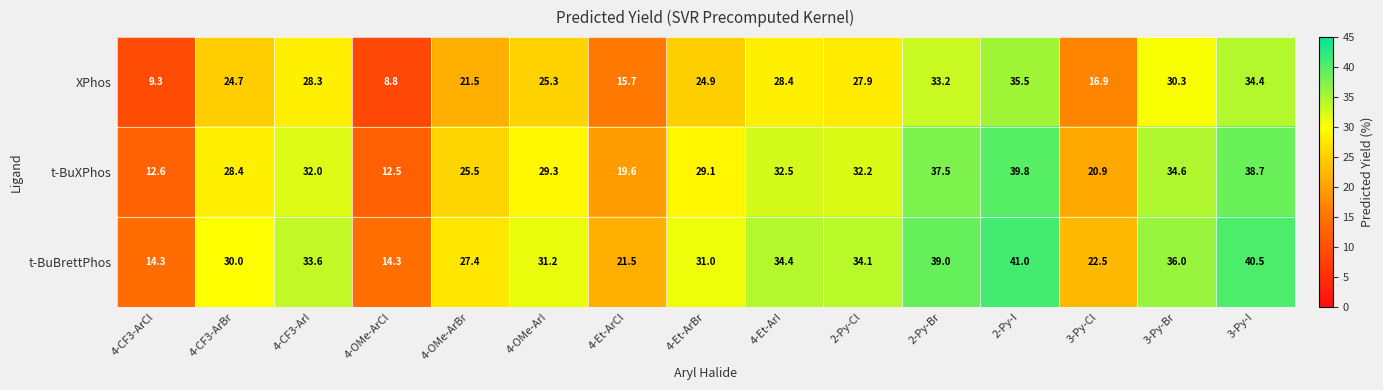

Is the value of t-BuXPhos at 4-Et-ArCl greater than the value of XPhos at 3-Py-I?

No